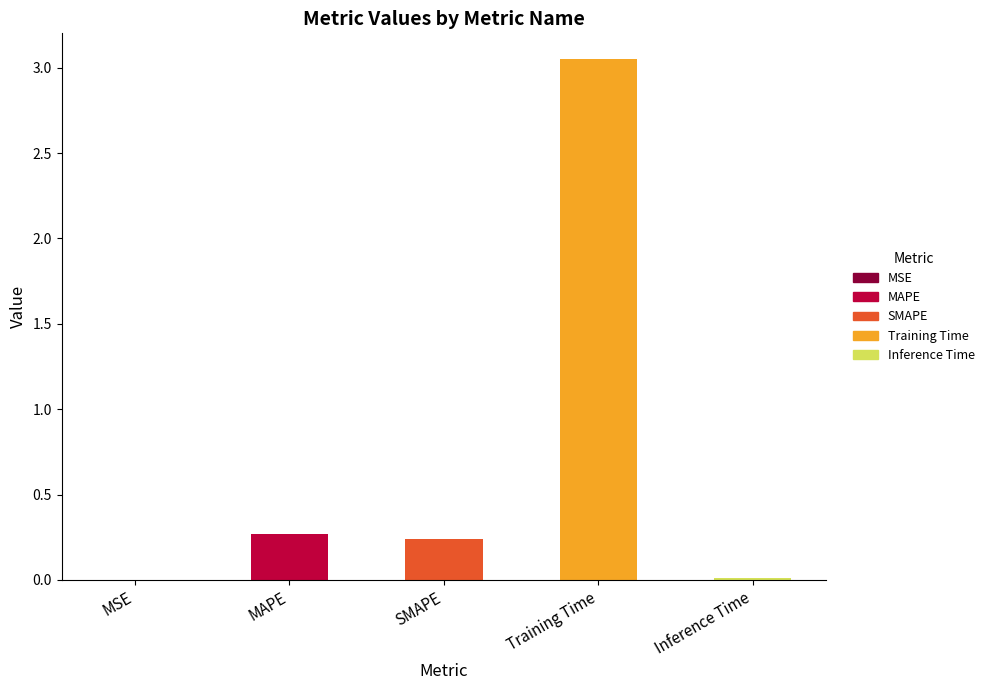

True or false: the data shows 0.0 at Inference Time.

False